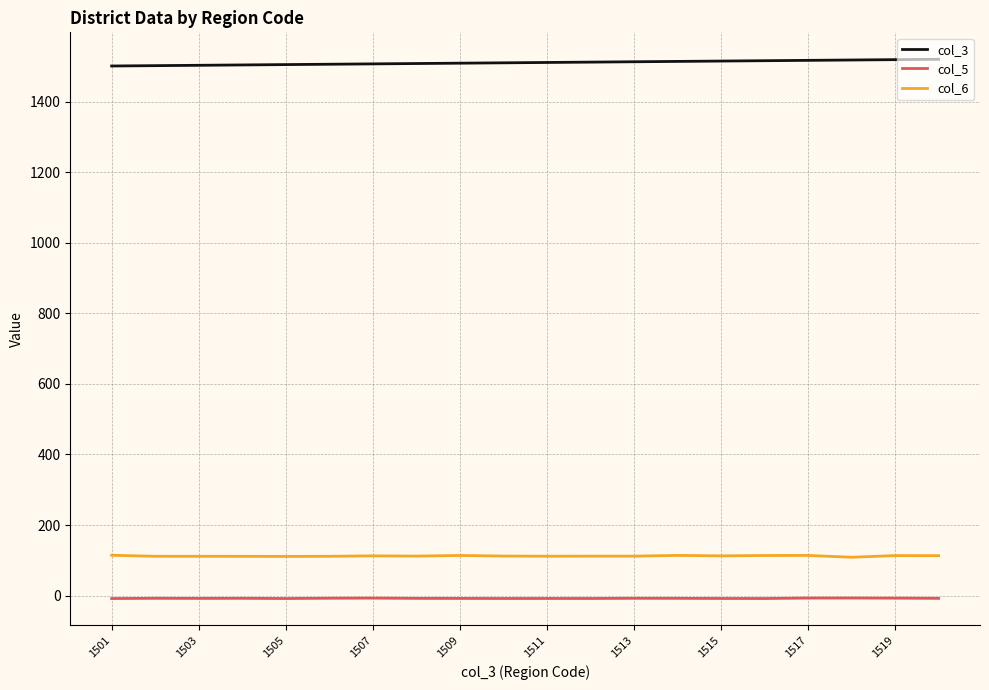

Which series has the largest total across all categories?

col_3